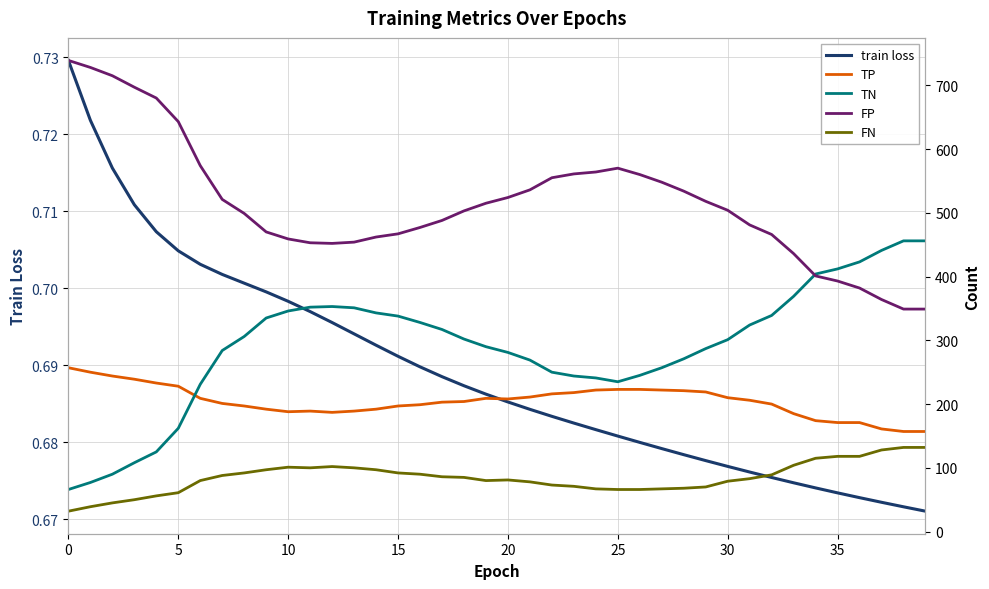

What is the difference between the maximum and minimum values in the TP series?

100.0